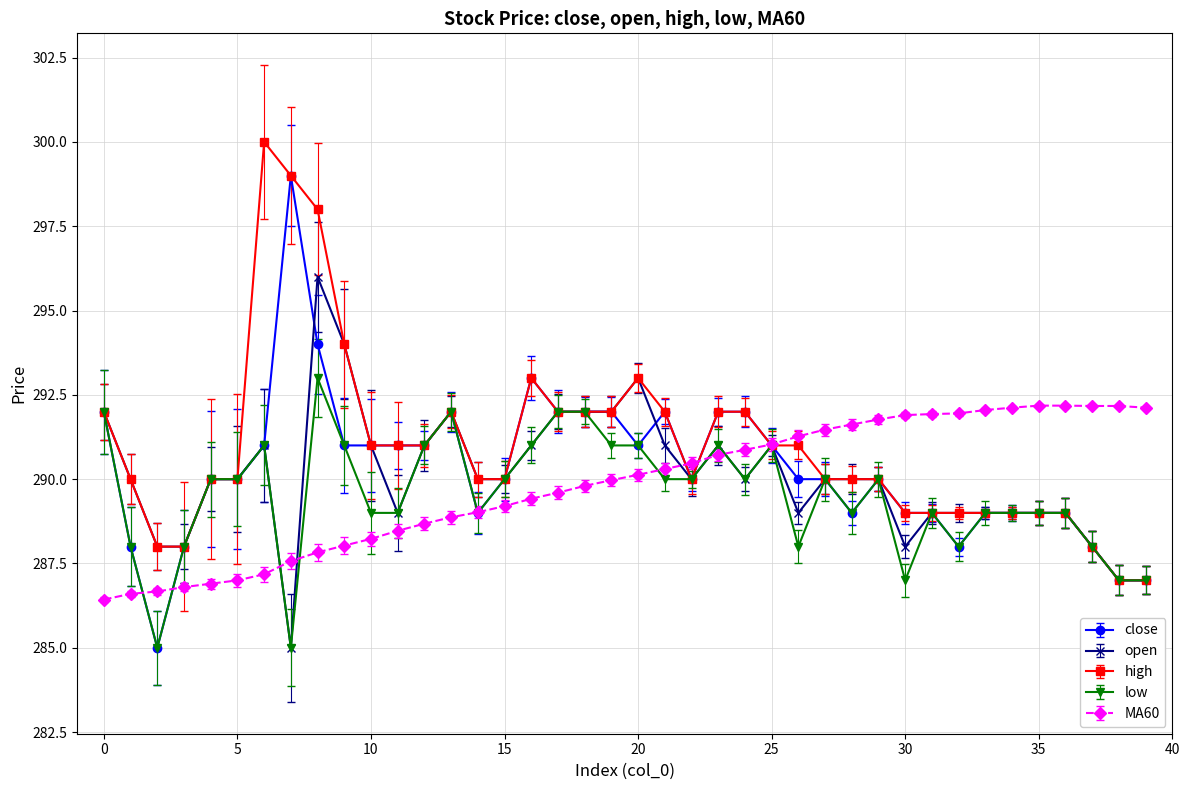

True or false: low has more than 1 points higher than both neighbors.

True